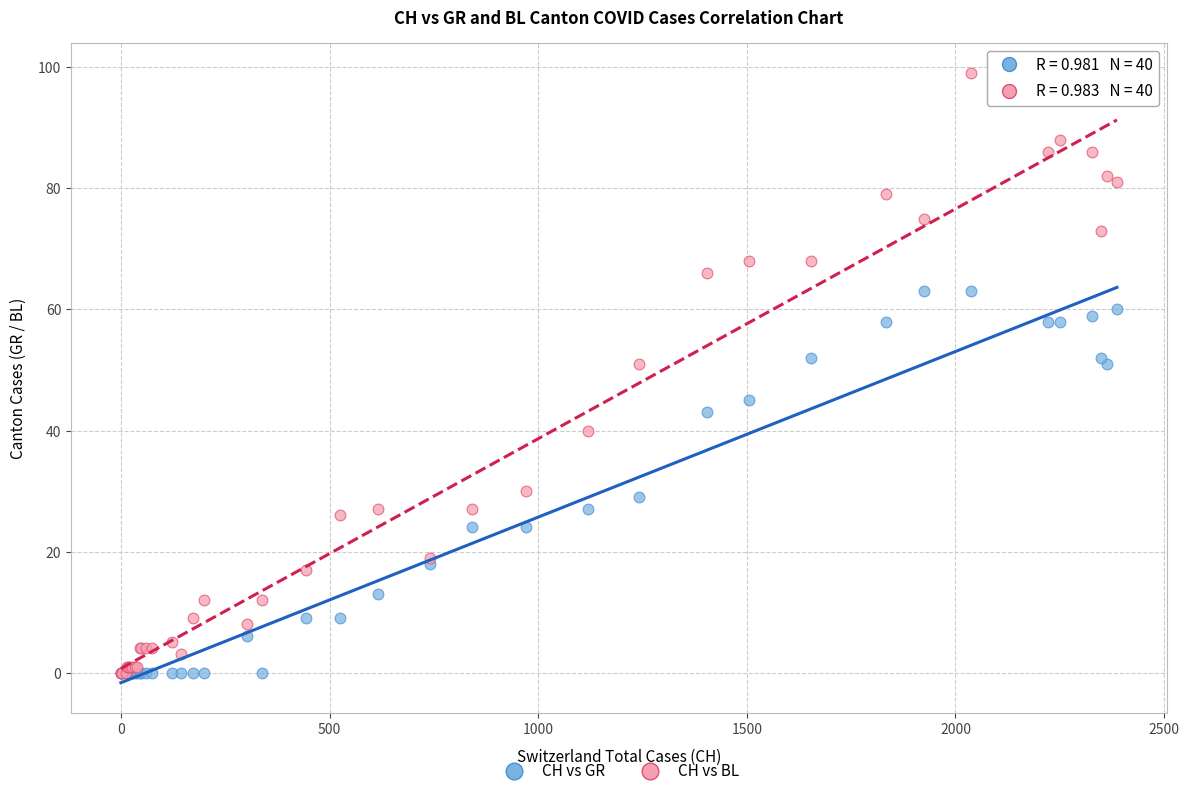

Which series has the largest Y range (max minus min)?

CH vs BL